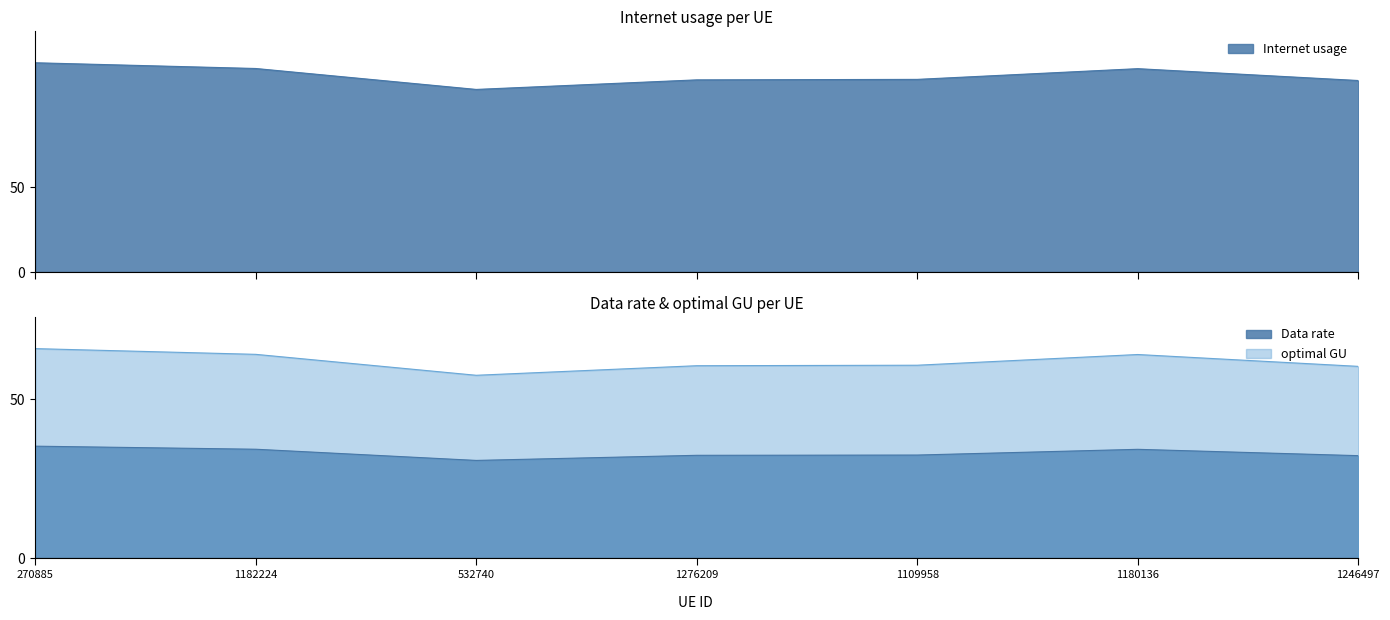

Which series changed the most between 1109958 and 1246497?

Internet usage